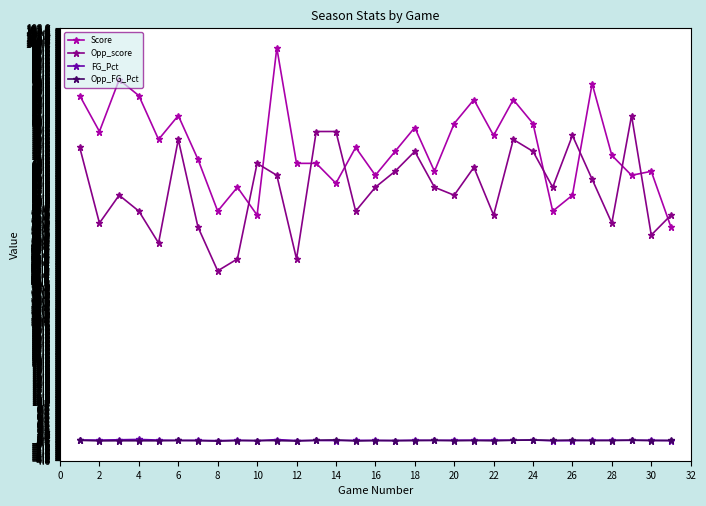

Which series has the largest total across all categories?

Score